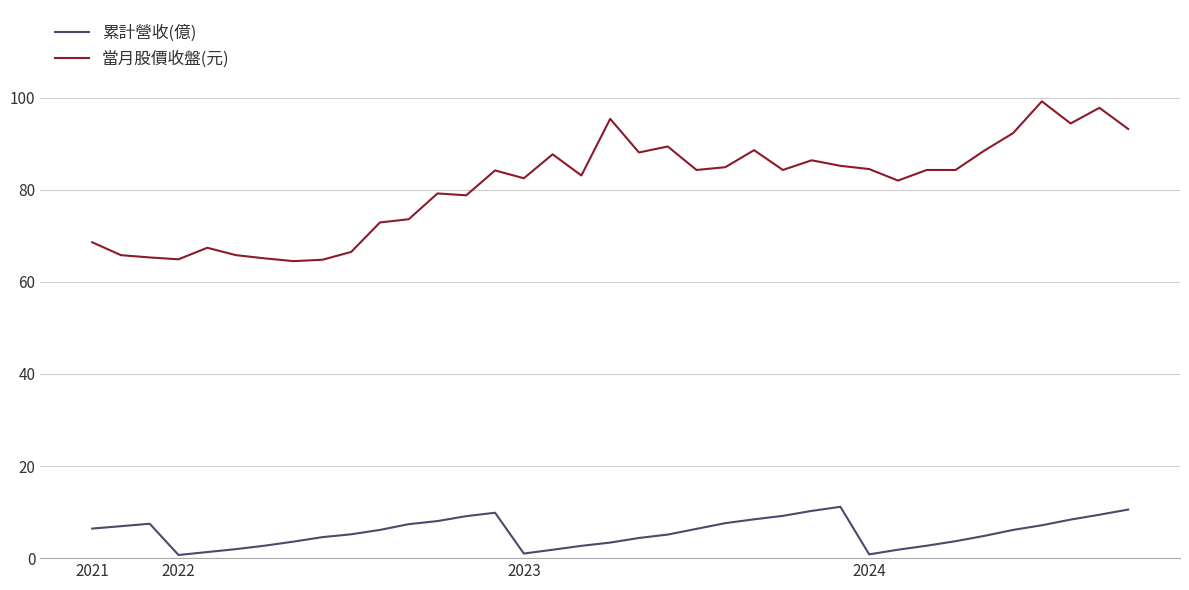

Does the chart have visible grid lines?

Yes